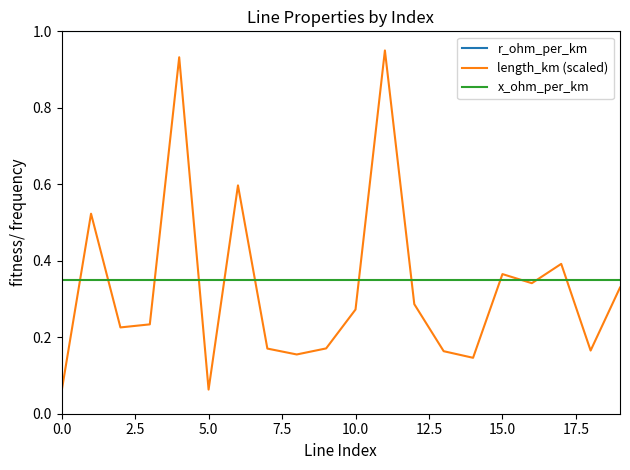

Which series has the largest total across all categories?

r_ohm_per_km